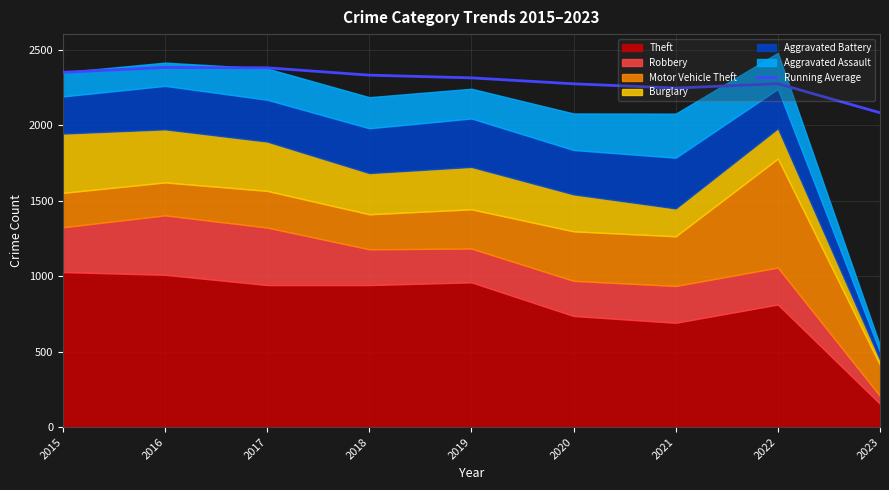

Read the value at 2021.

2246.4